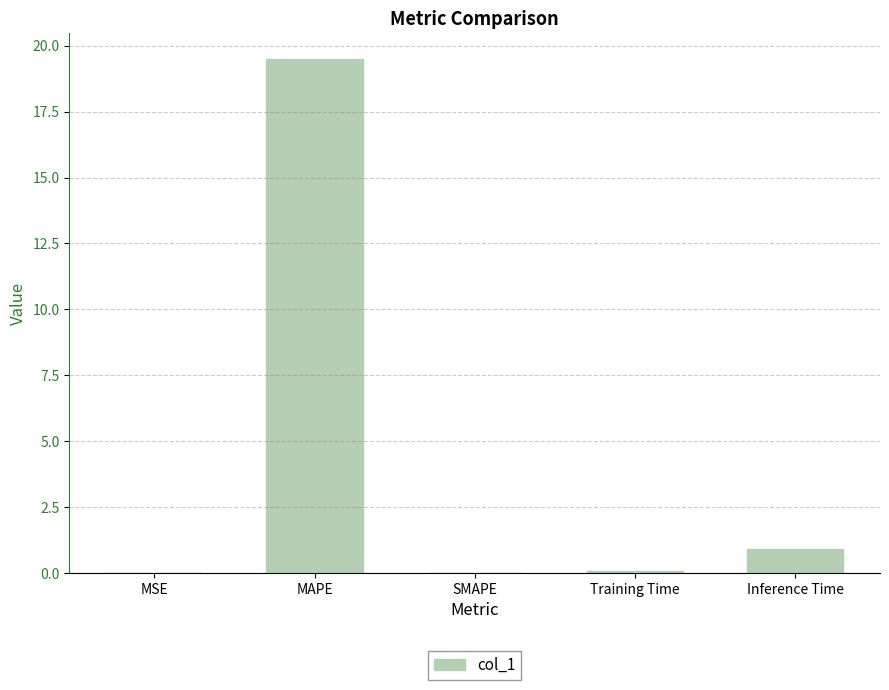

Between Inference Time and SMAPE, which is larger?

Inference Time